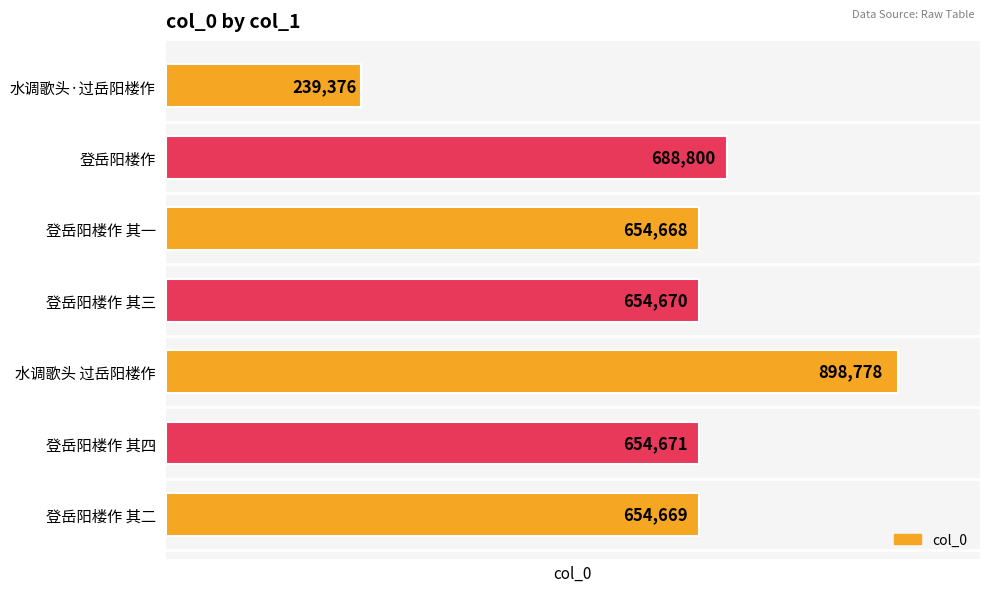

What is the label of the 2nd bar from the top?

登岳阳楼作